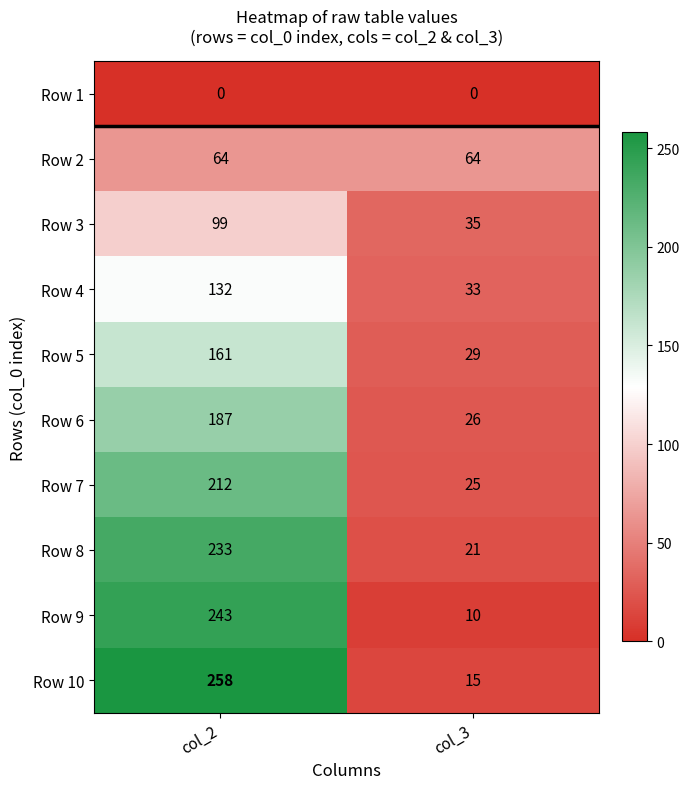

At which category is the sum across all series the highest?

col_2